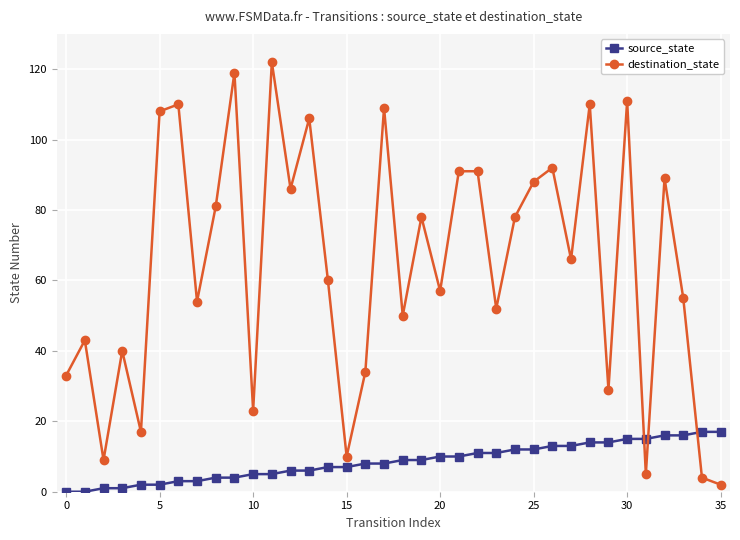

True or false: destination_state and source_state cross at least once.

True